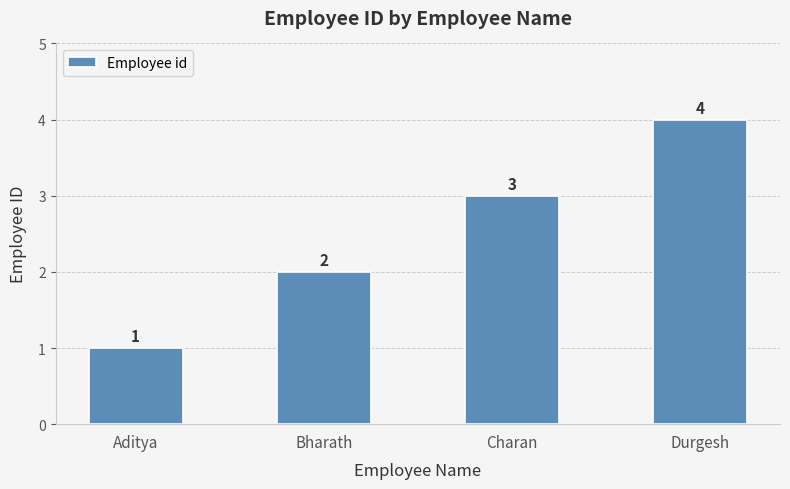

Rank the categories by value from lowest to highest.

Aditya, Bharath, Charan, Durgesh